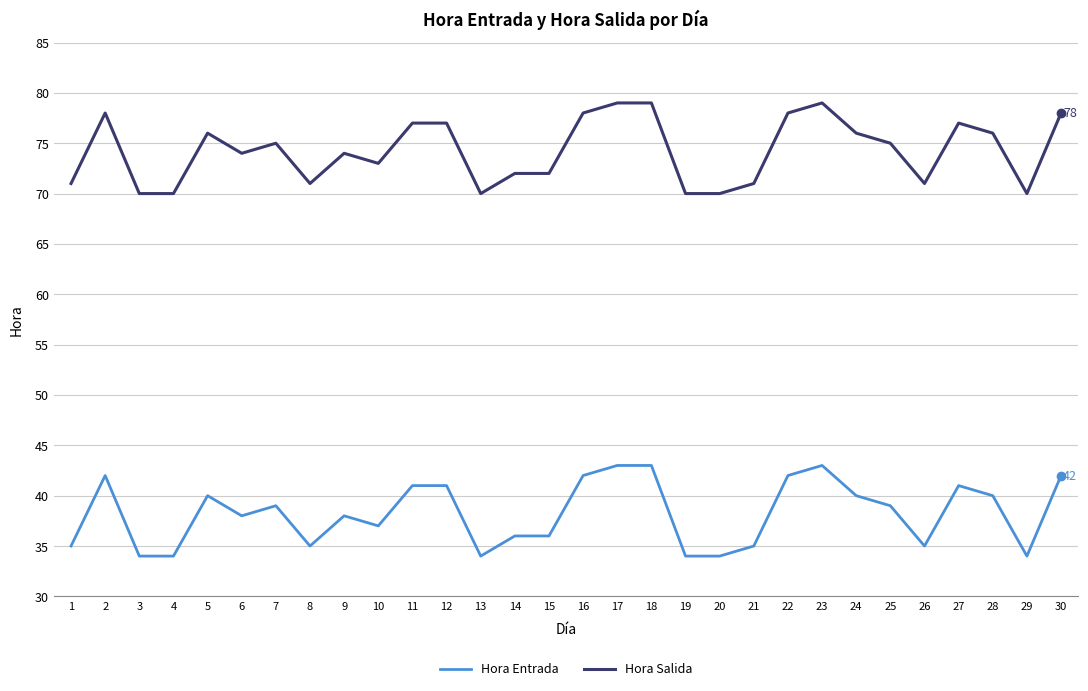

How many lines are shown in the chart?

2